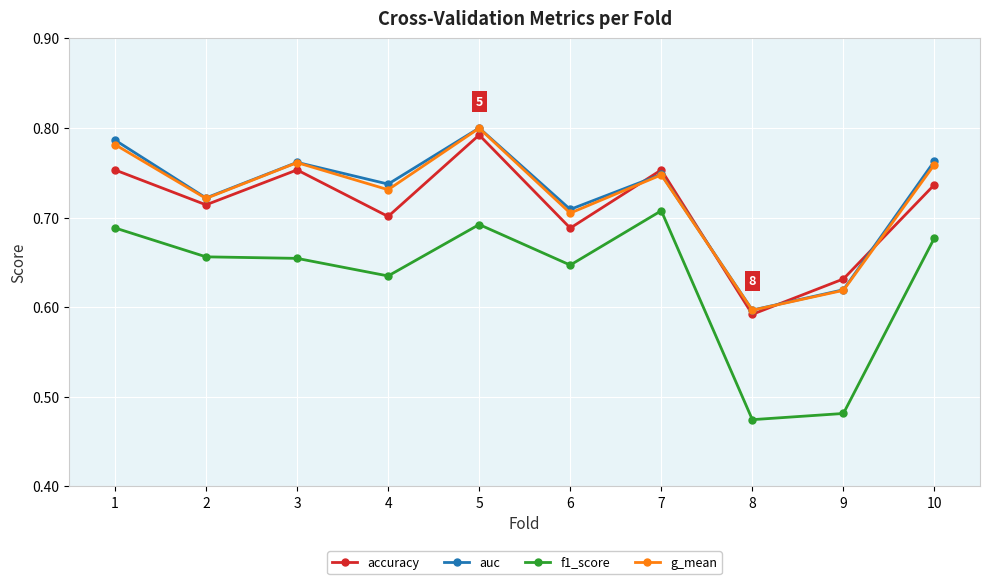

What is the sum of the g_mean values at 7 and 4?

1.5